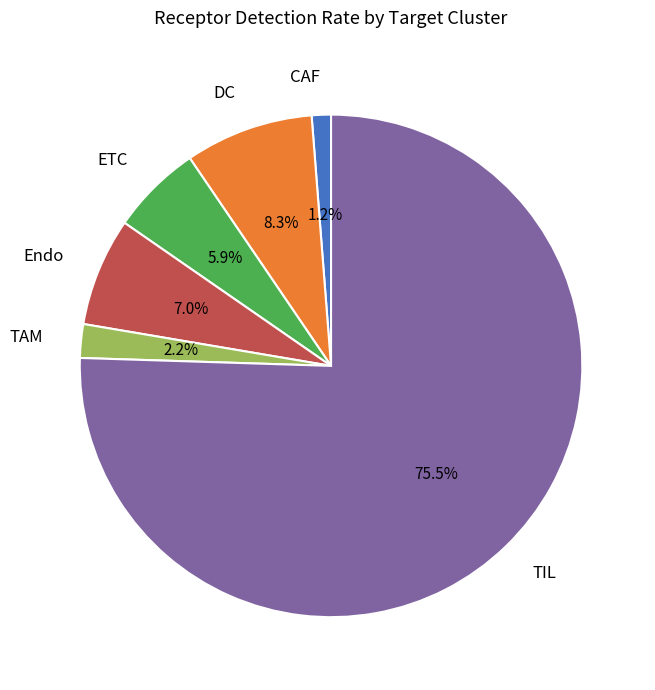

To the nearest percent, what is the difference between the largest and smallest slice percentages?

74%